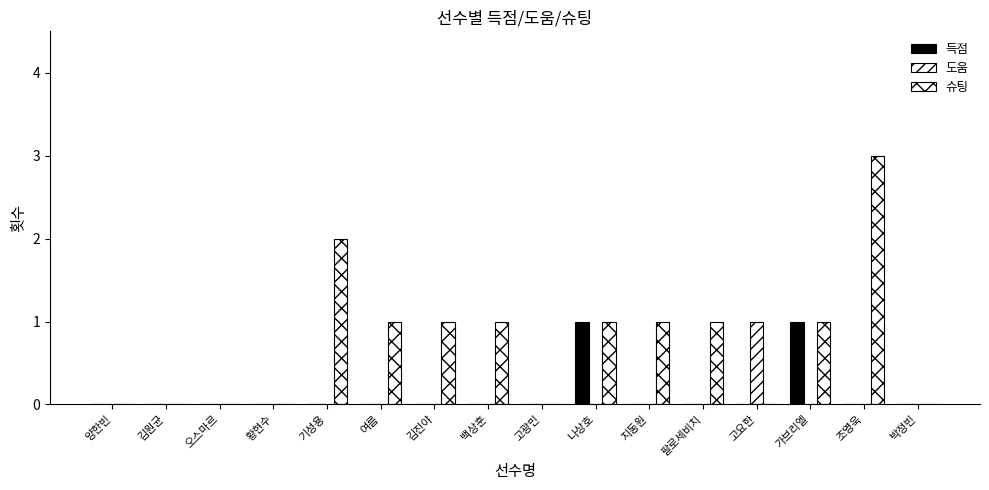

Reading left to right, transcribe all the data shown in this chart.

득점: 양한빈=0	김원균=0	오스마르=0	황현수=0	기성용=0	여름=0	김진야=0	백상훈=0	고광민=0	나상호=1	지동원=0	팔로세비치=0	고요한=0	가브리엘=1	조영욱=0	박정빈=0
도움: 양한빈=0	김원균=0	오스마르=0	황현수=0	기성용=0	여름=0	김진야=0	백상훈=0	고광민=0	나상호=0	지동원=0	팔로세비치=0	고요한=1	가브리엘=0	조영욱=0	박정빈=0
슈팅: 양한빈=0	김원균=0	오스마르=0	황현수=0	기성용=2	여름=1	김진야=1	백상훈=1	고광민=0	나상호=1	지동원=1	팔로세비치=1	고요한=0	가브리엘=1	조영욱=3	박정빈=0